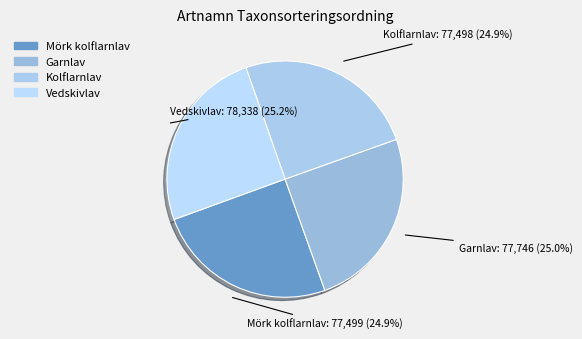

What is the total percentage of Garnlav and Vedskivlav?

50.2%